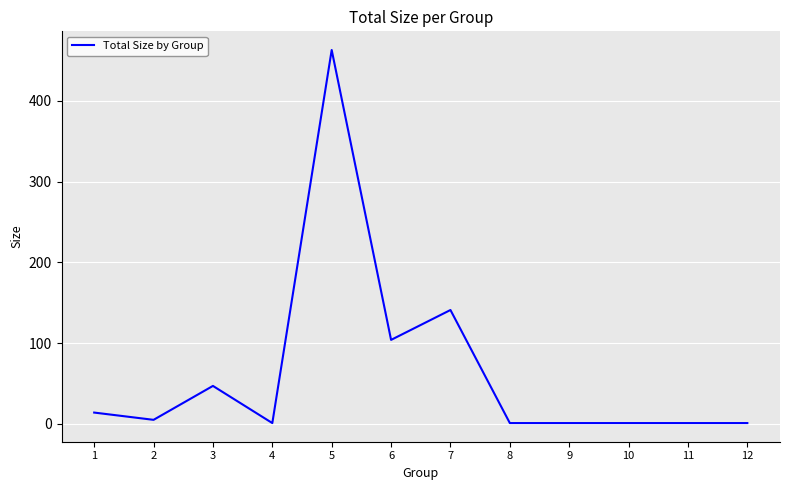

True or false: the data shows 1 at 12.

True